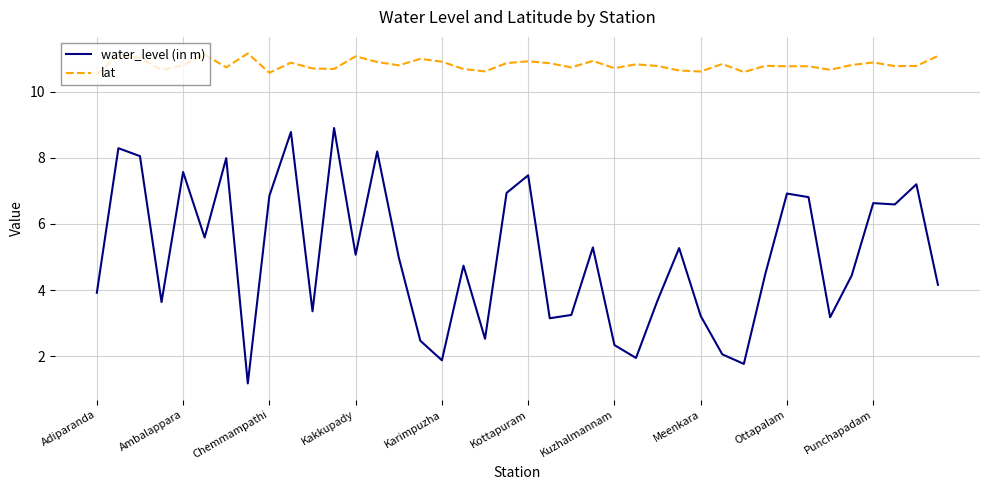

Rank the series by their maximum value, from lowest to highest.

water_level (in m), lat